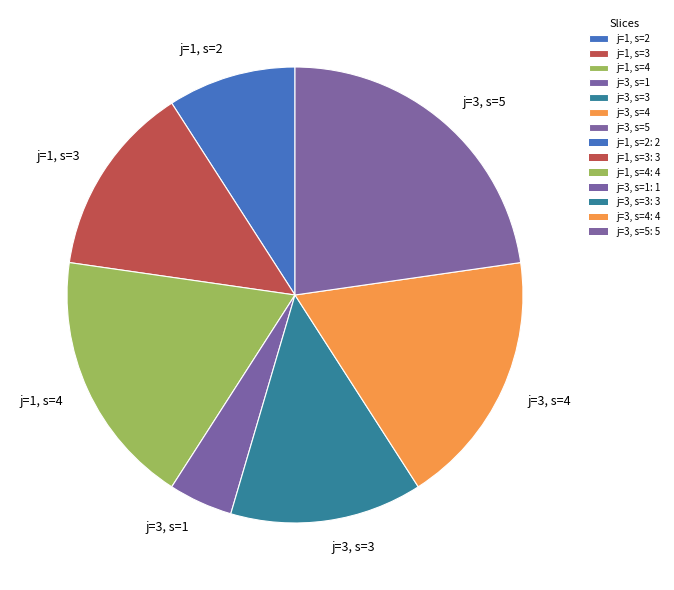

Is the sum of j=3, s=3 and j=1, s=2 greater than half?

No